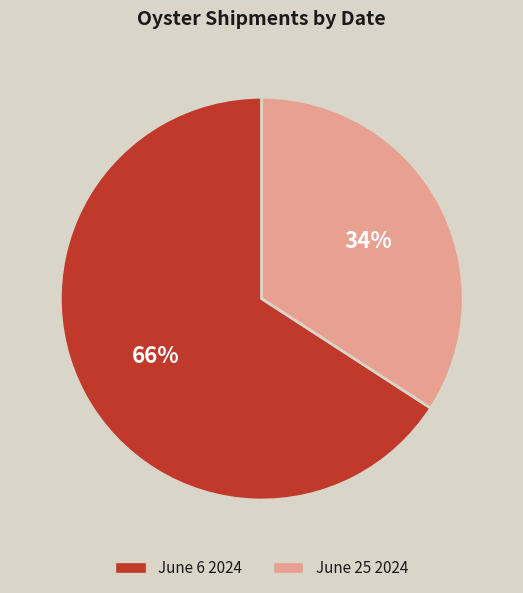

Which slice is the largest?

June 6 2024